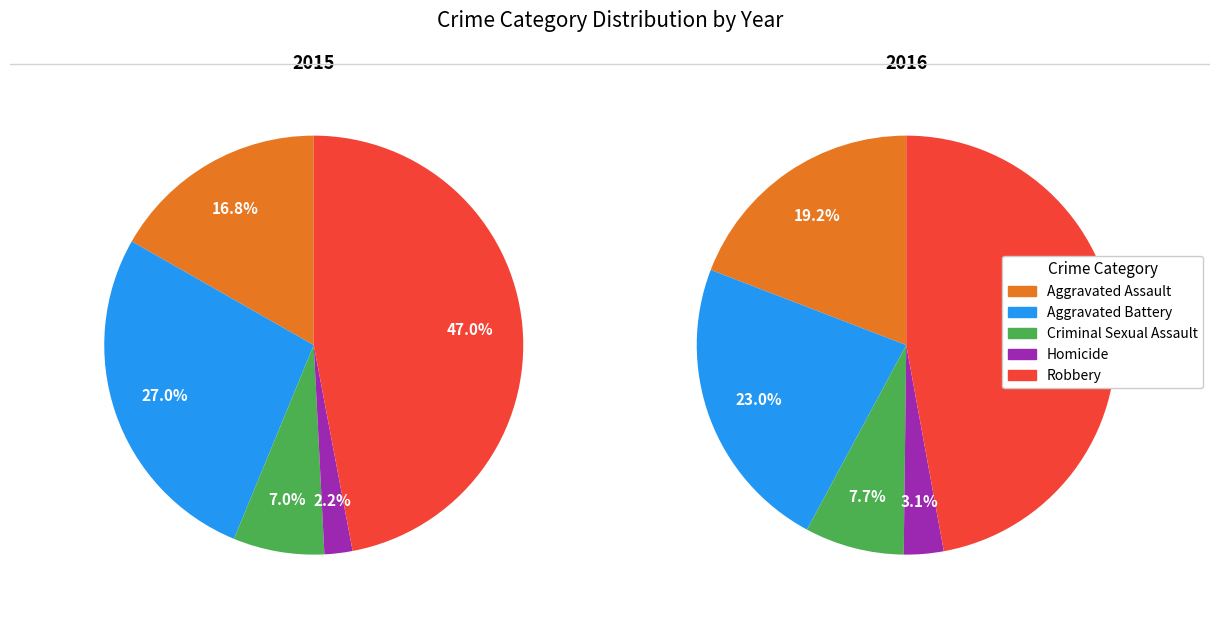

True or false: Homicide accounts for 2% of the total.

True